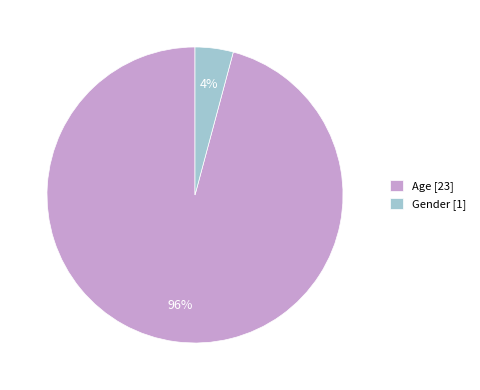

True or false: Gender [1] accounts for 4% of the total.

True